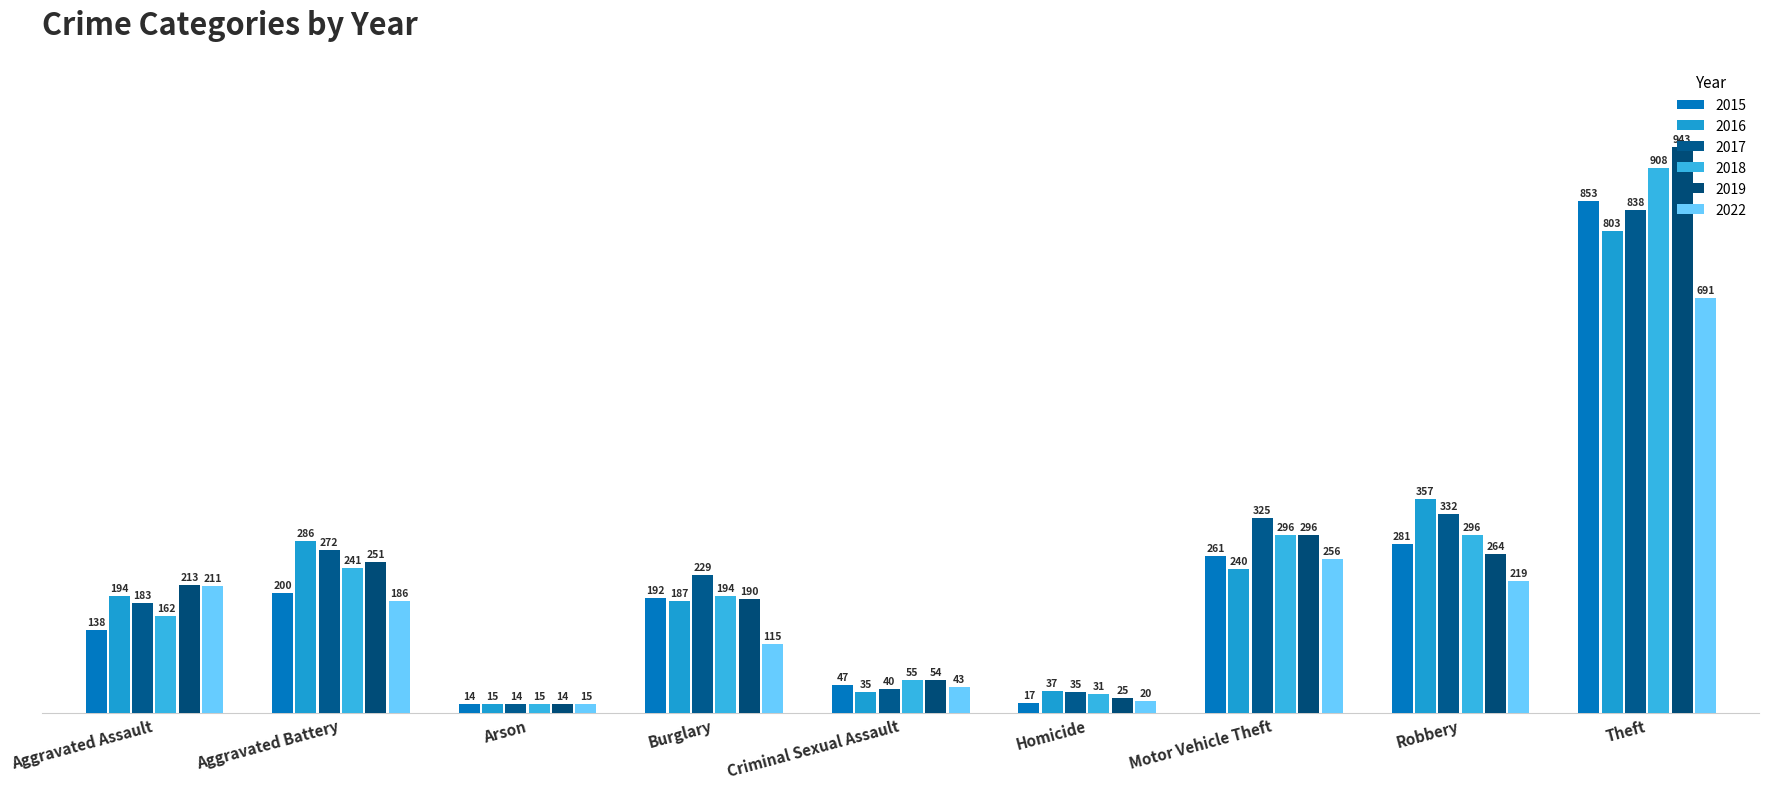

How many bars are there in total?

54